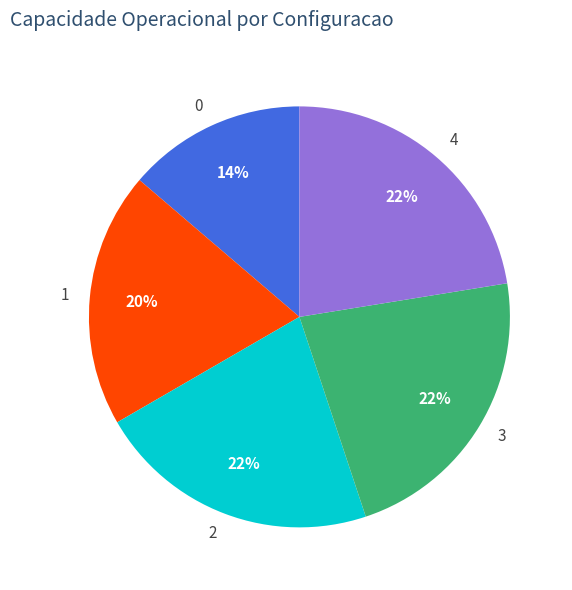

Is it true that 4 is 22% of the pie?

True